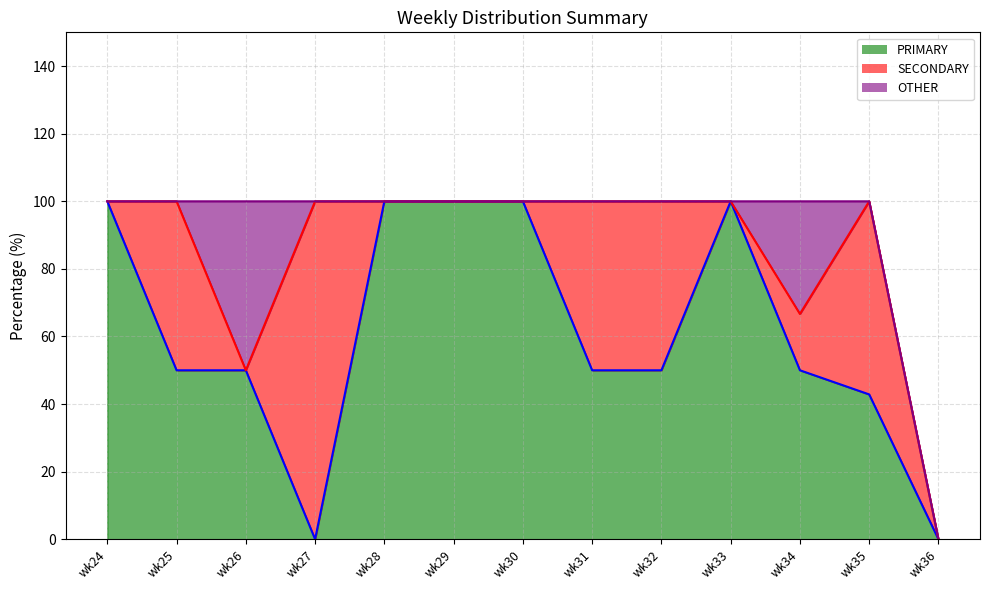

What is the difference between the second highest and second lowest values in the PRIMARY line series?

100.0